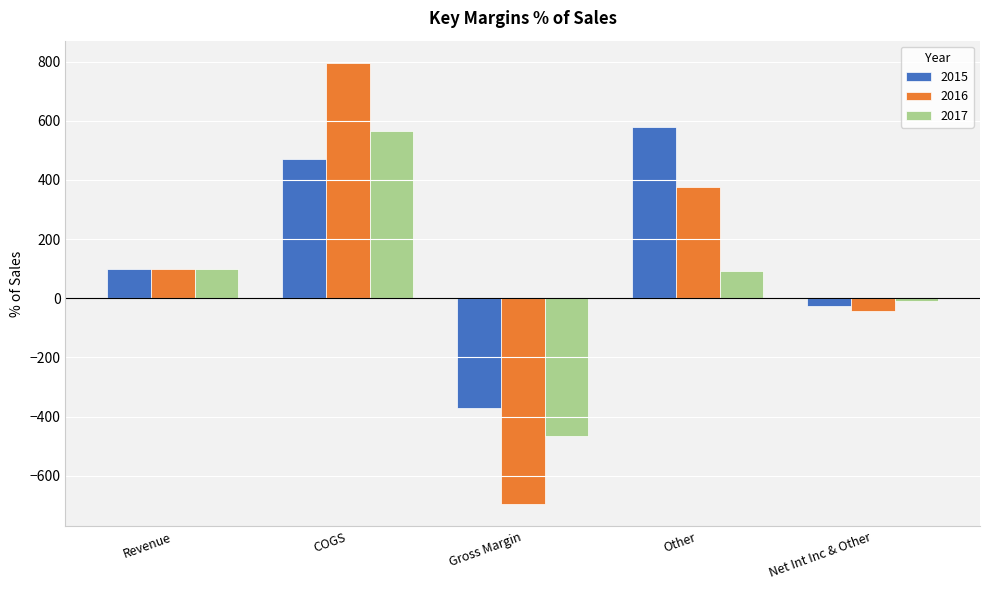

Reading left to right, extract all data points from this chart.

2015: 100.0	471.0	-371.0	579.7	-27.7
2016: 100.0	796.6	-696.6	374.7	-43.7
2017: 100.0	565.9	-465.9	91.5	-10.4